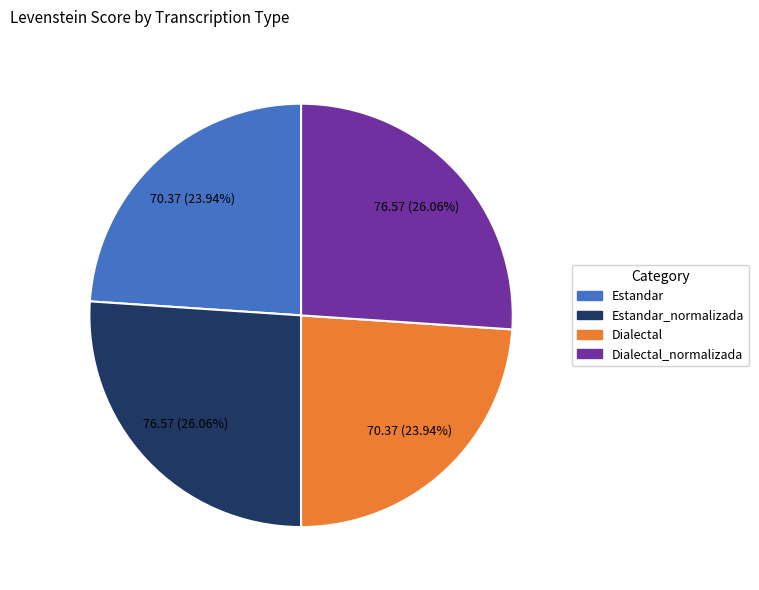

Is there any slice that represents more than half of the pie?

No